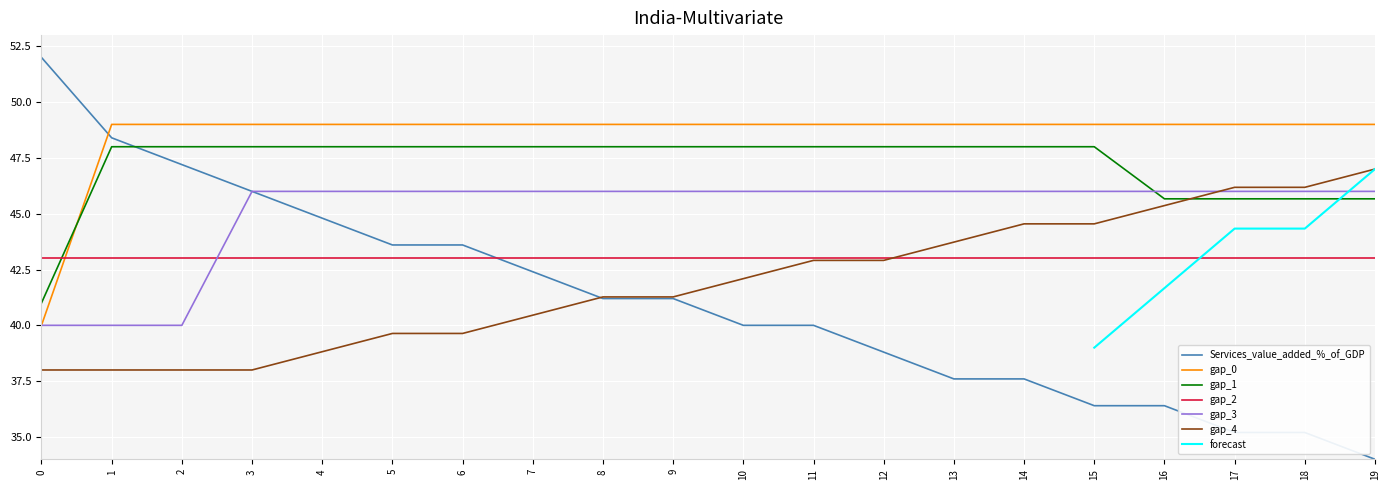

At how many categories does at least one series exceed 50?

1